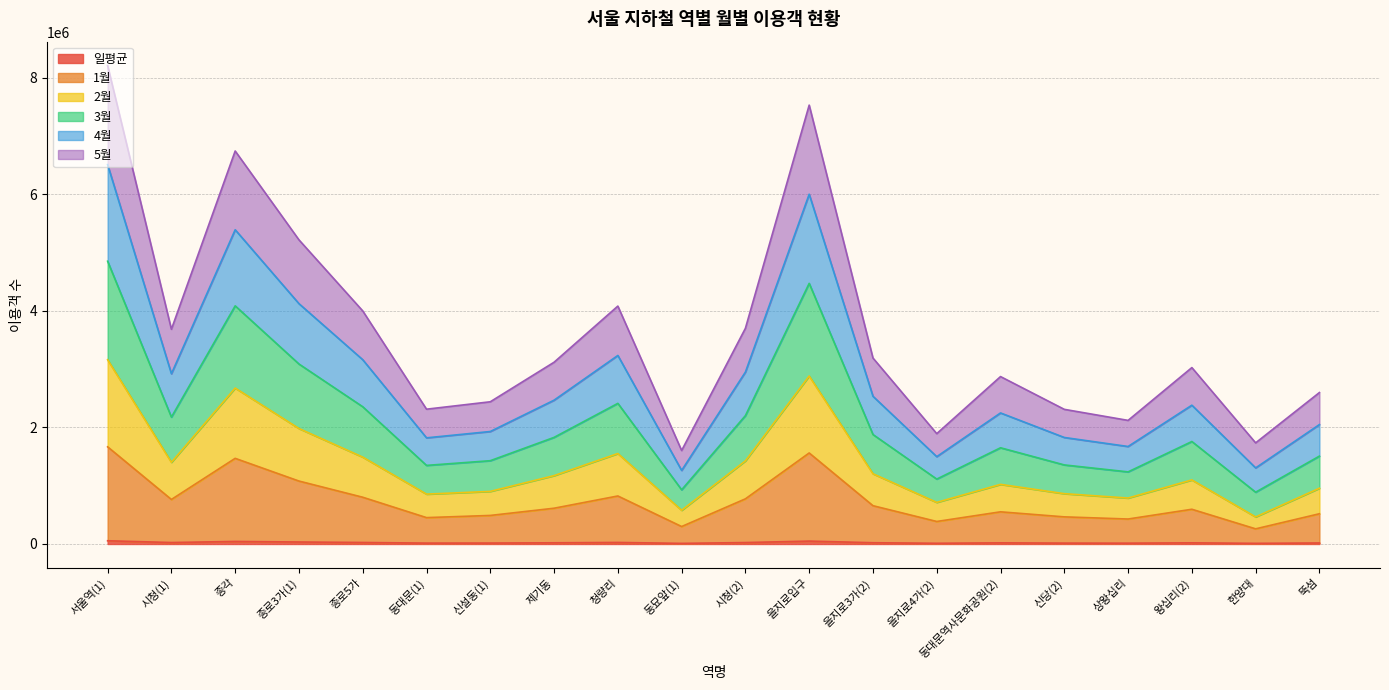

Is it true that 일평균 equals 18388 at 상왕십리?

False